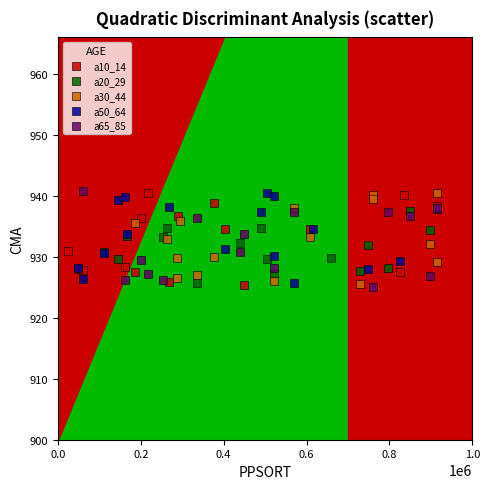

What are all the series names shown in the legend?

a10_14, a20_29, a30_44, a50_64, a65_85